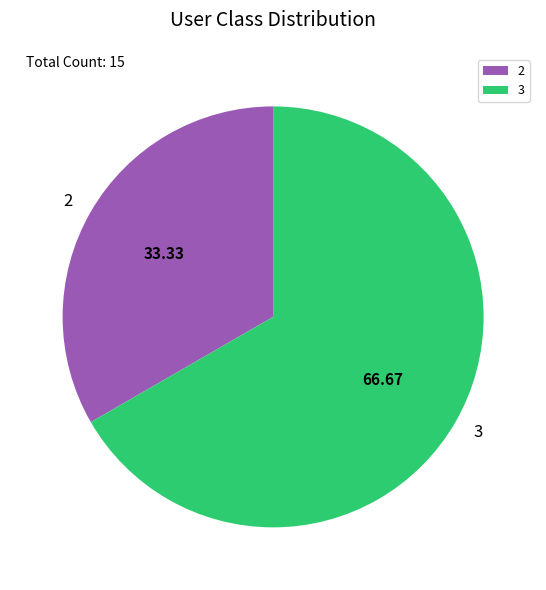

Between 3 and 2, which is larger?

3